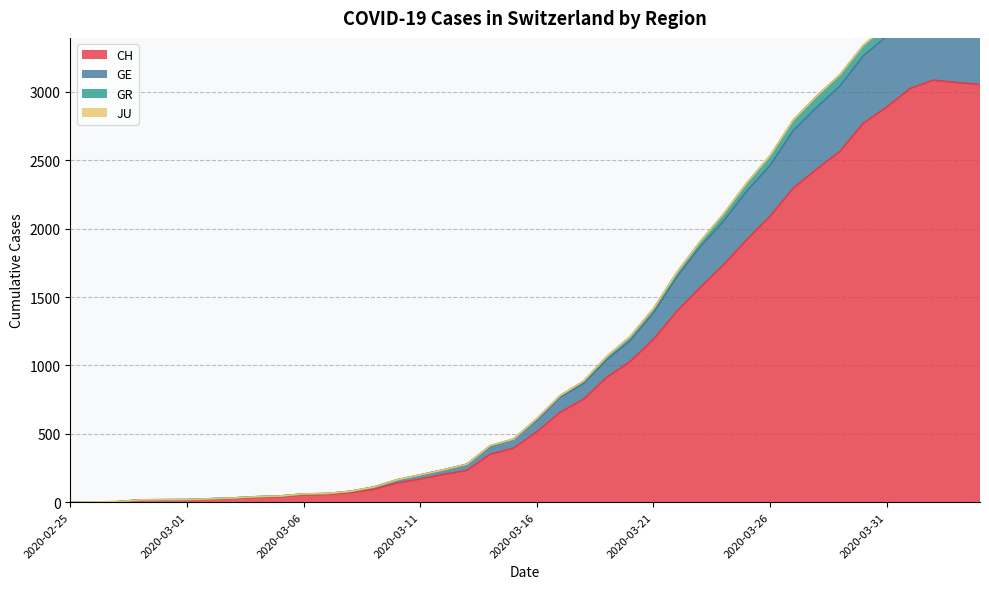

What is the difference between the highest and lowest values at 2020-02-29?

3